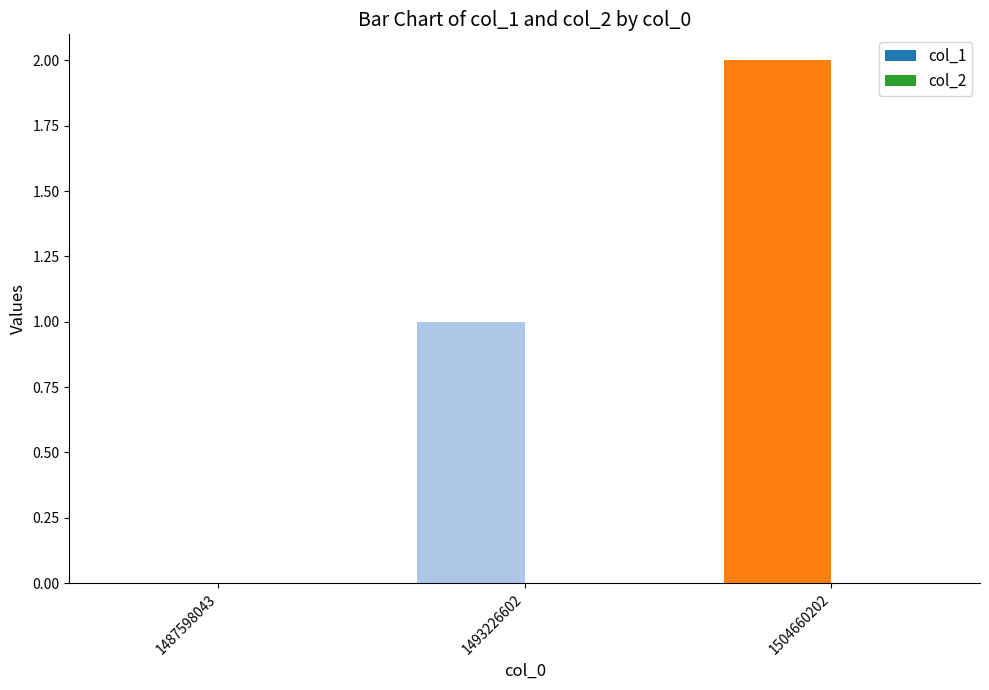

Which label corresponds to the largest value in the chart?

1504660202